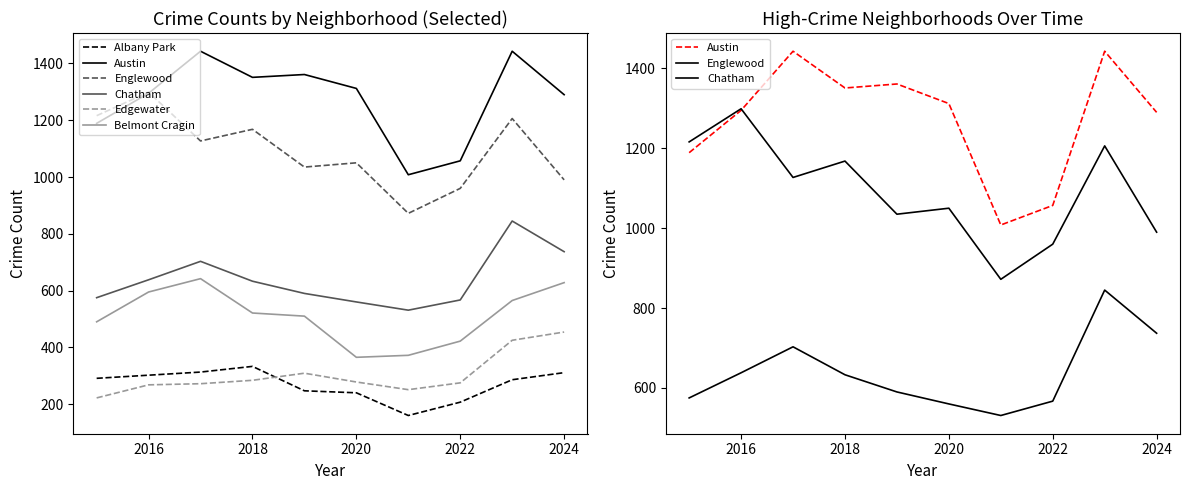

At which label does Belmont Cragin first exceed 521?

2016